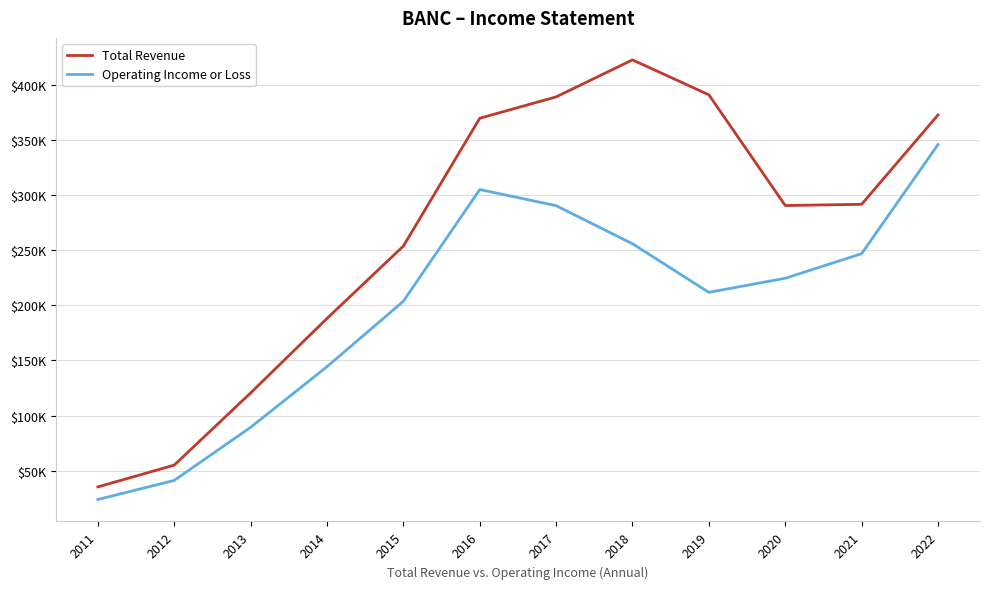

In Total Revenue, how many points are lower than both neighbors (excluding endpoints)?

1